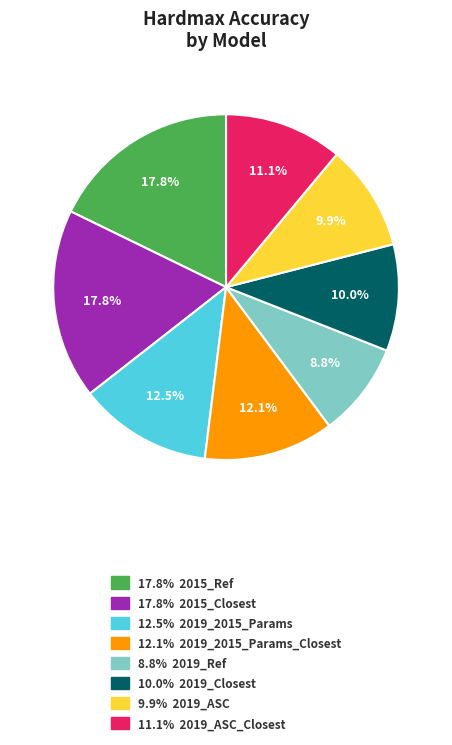

Is there a majority slice in this chart?

No